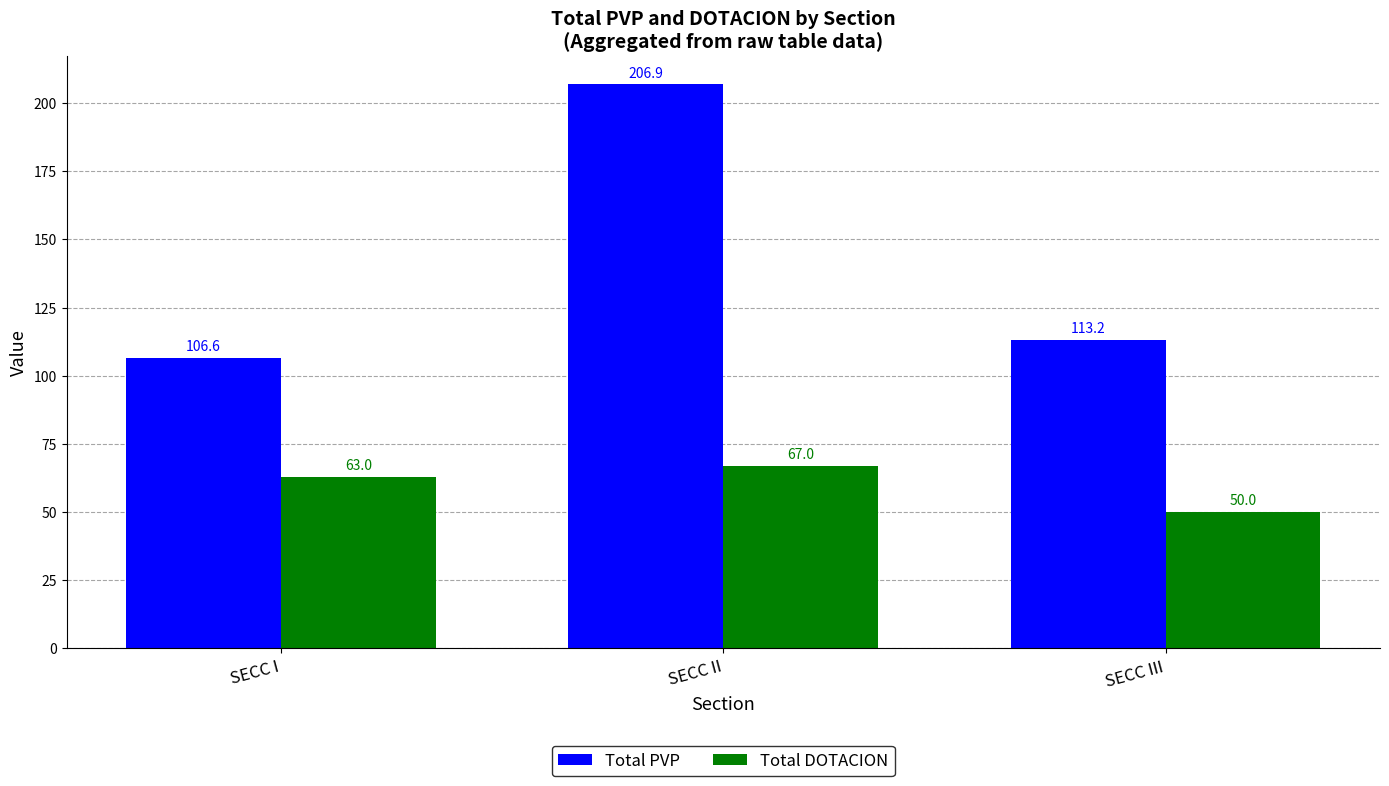

What is the maximum value shown in the chart?

206.9